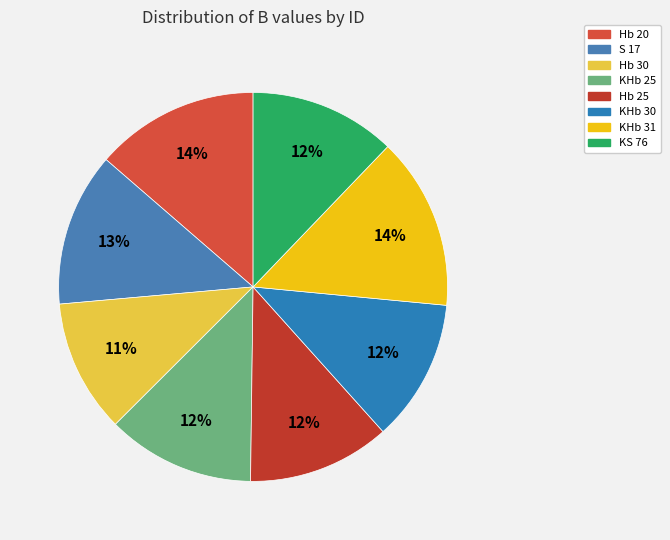

What percentage is the Hb 25 slice, to the nearest percent?

12%